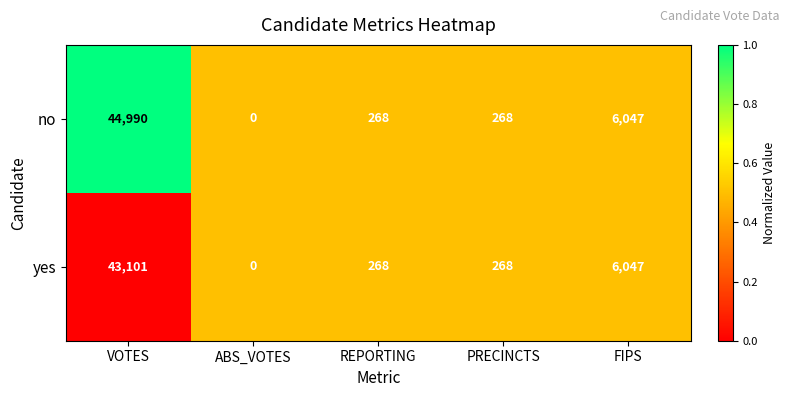

List the series in order of their peak value, highest first.

no, yes